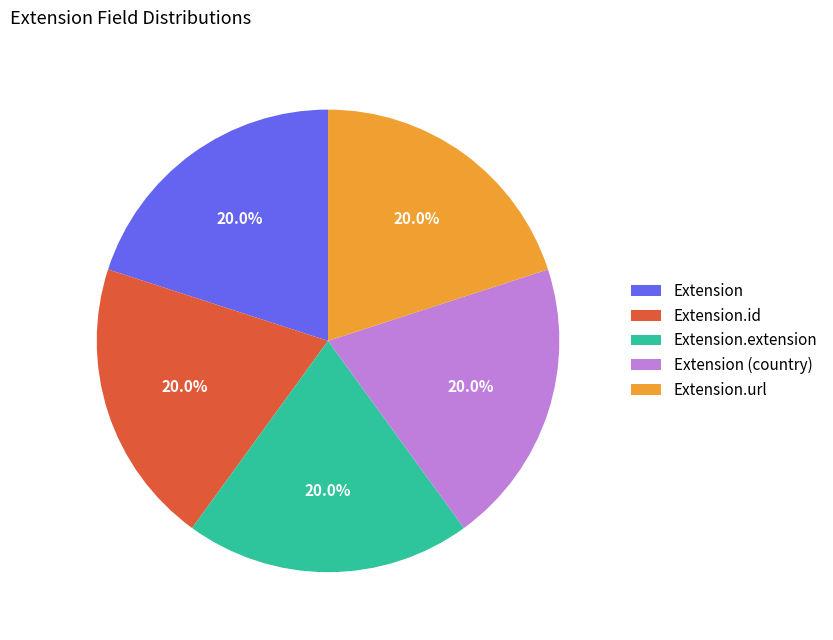

To the nearest percent, what is the average slice percentage?

20%